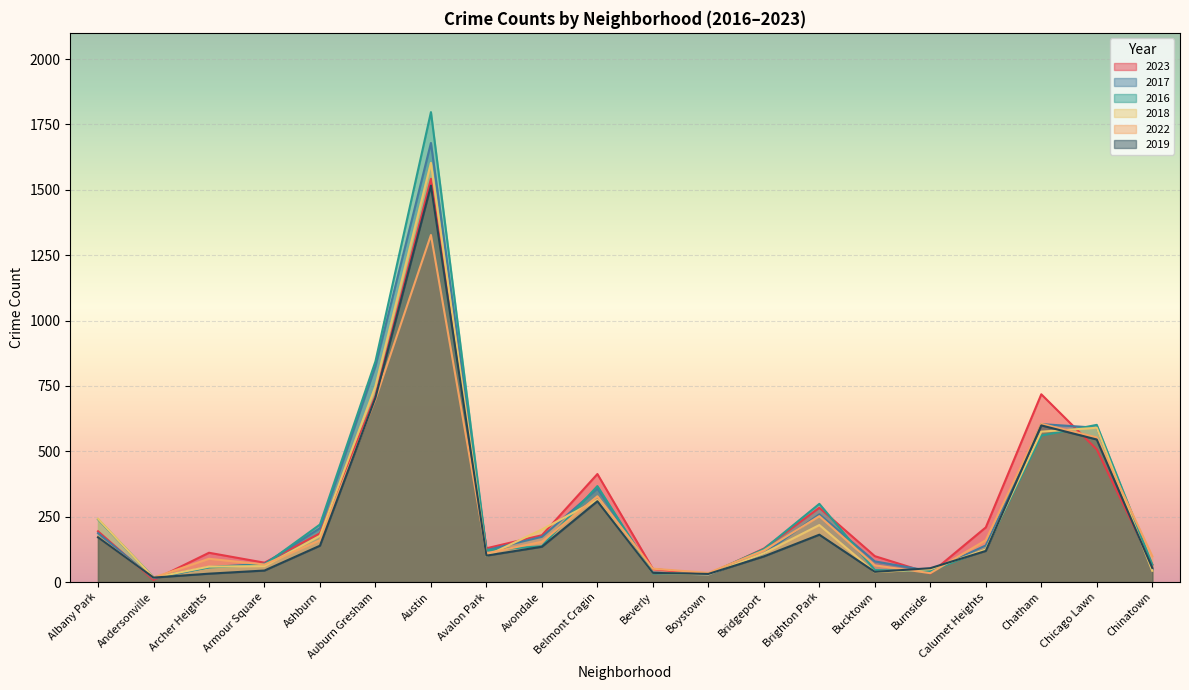

Is it true that 2016 equals 33 at Beverly?

True